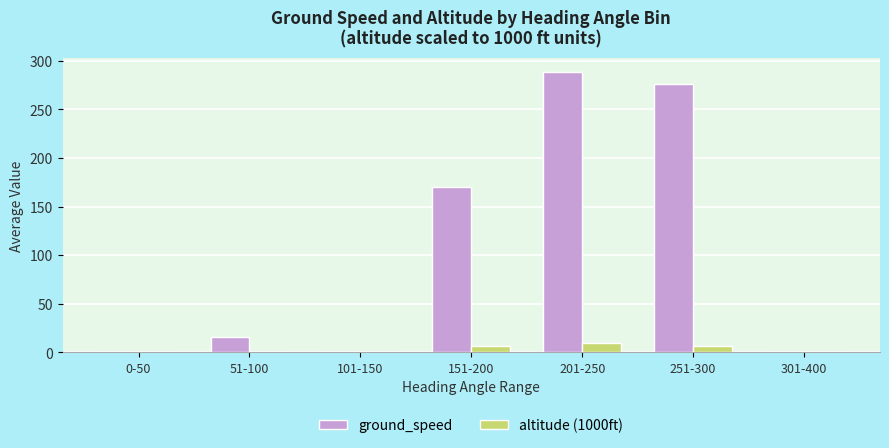

The altitude (1000ft) series shows 7.0 at 251-300. True or false?

True